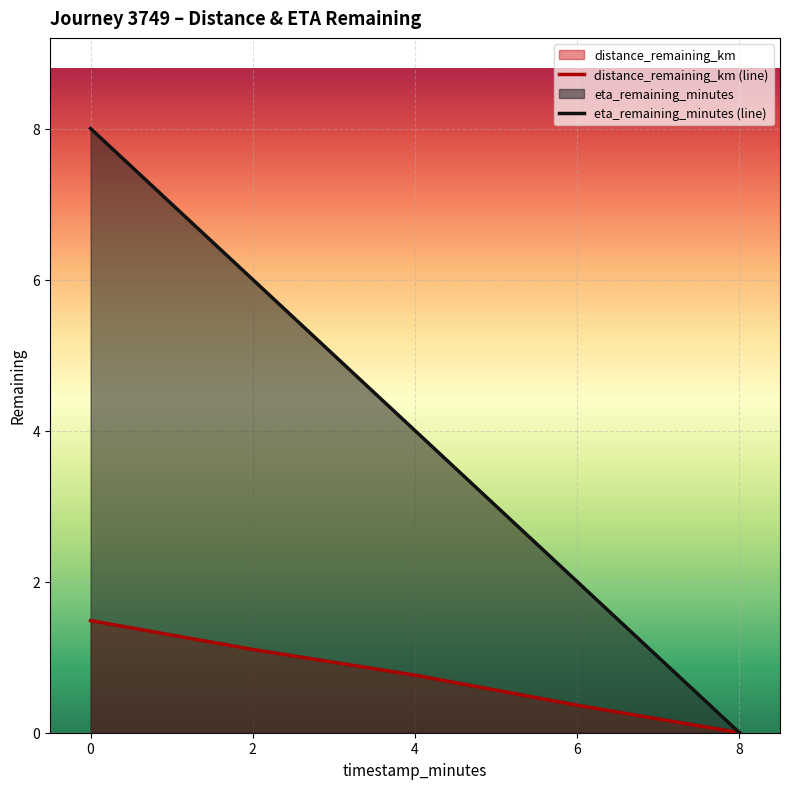

What is the highest value of the eta_remaining_minutes (line) series?

8.0